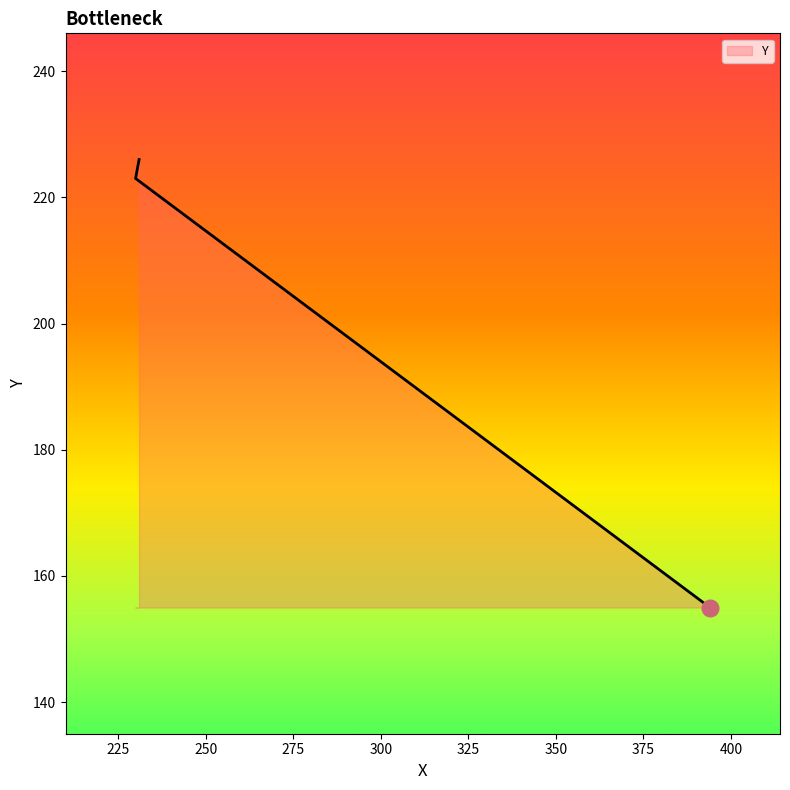

Reading left to right, extract all data points from this chart.

394=155	230=223	231=226